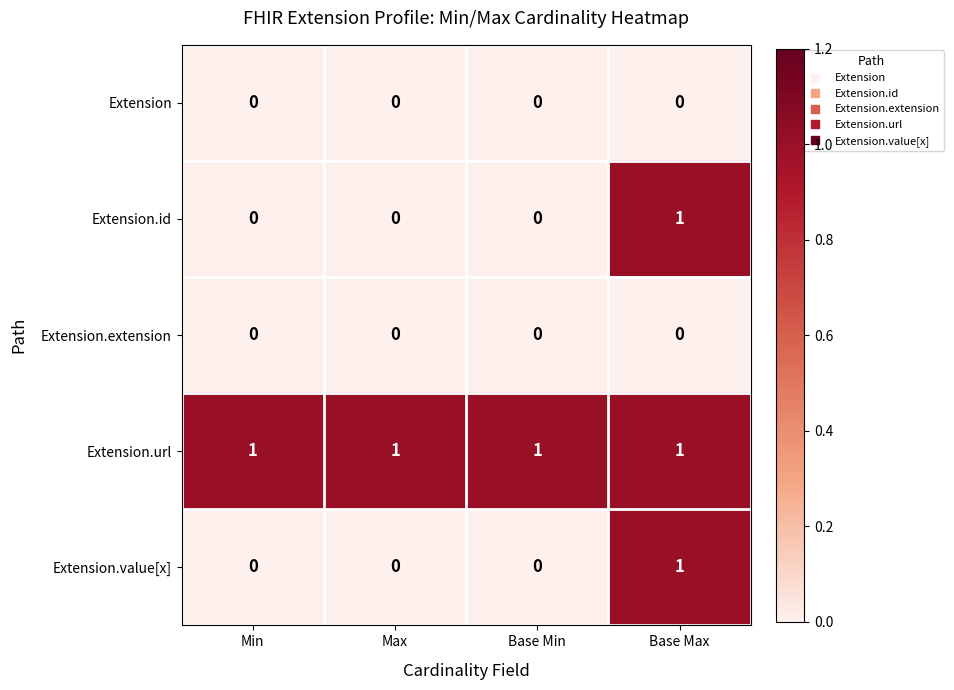

True or false: Extension.url has a value of 0 at Min.

False